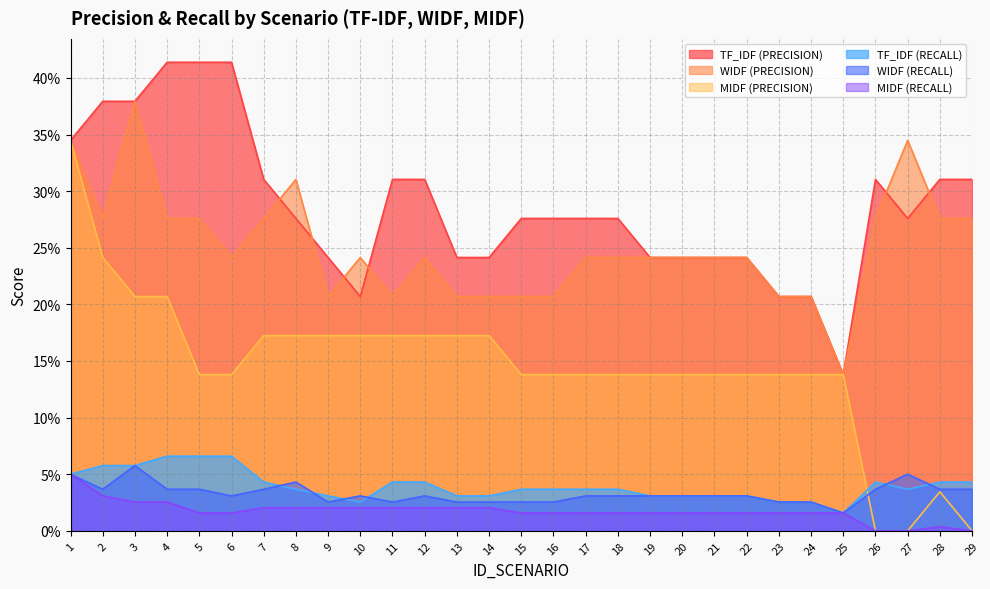

What is the value of the WIDF (PRECISION) point at the 3rd from the left?

0.4